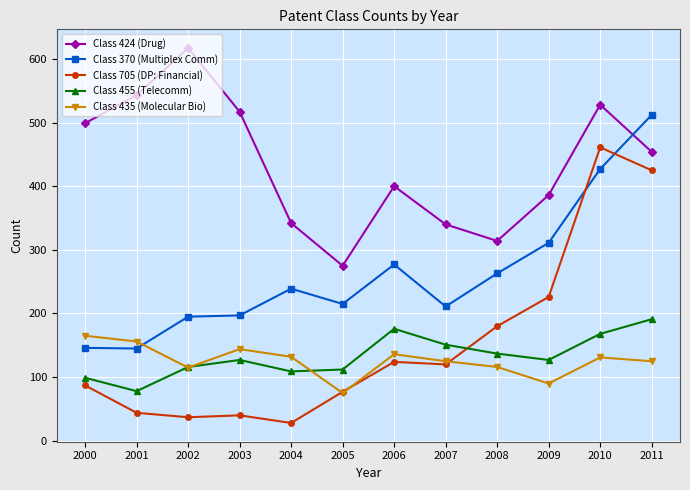

Which series changed the most between 2003 and 2007?

Class 424 (Drug)